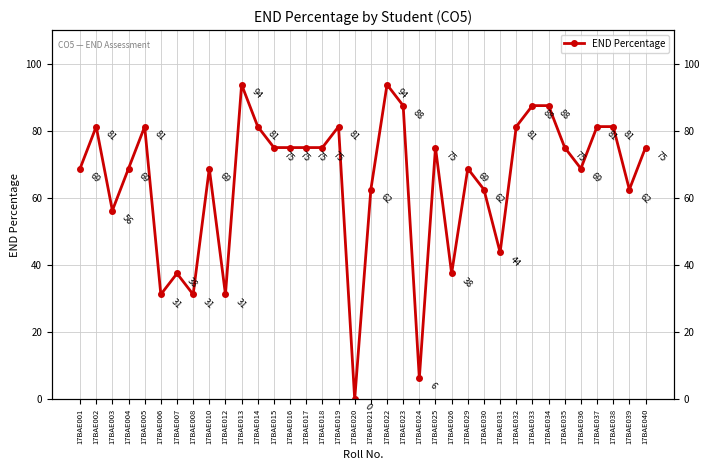

What is the maximum value shown in the chart?

93.8